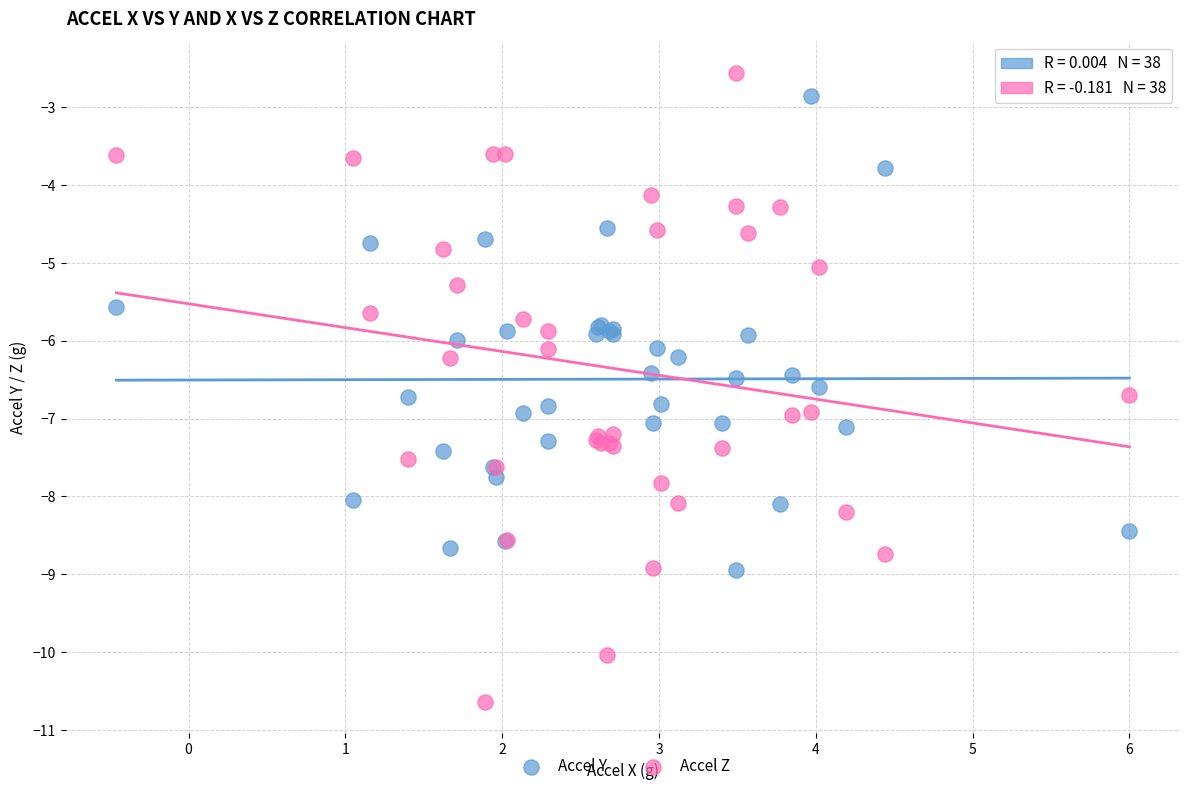

Which series reaches the minimum Y coordinate?

Accel Z